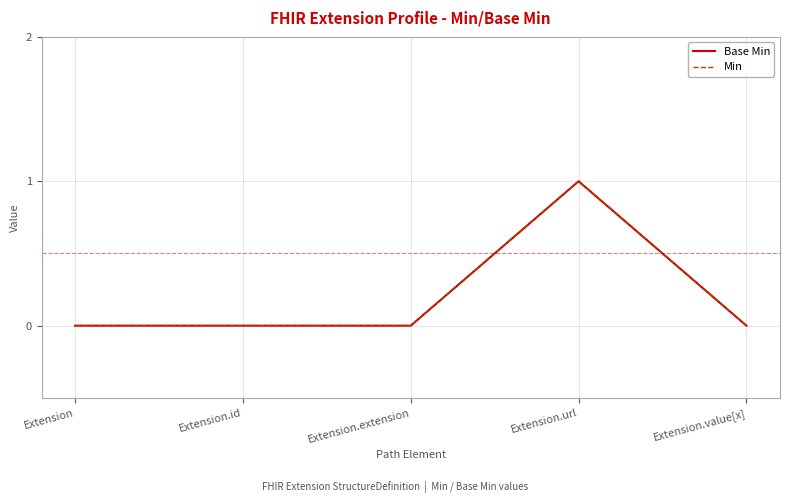

The value of Min at Extension is 0. True or false?

True